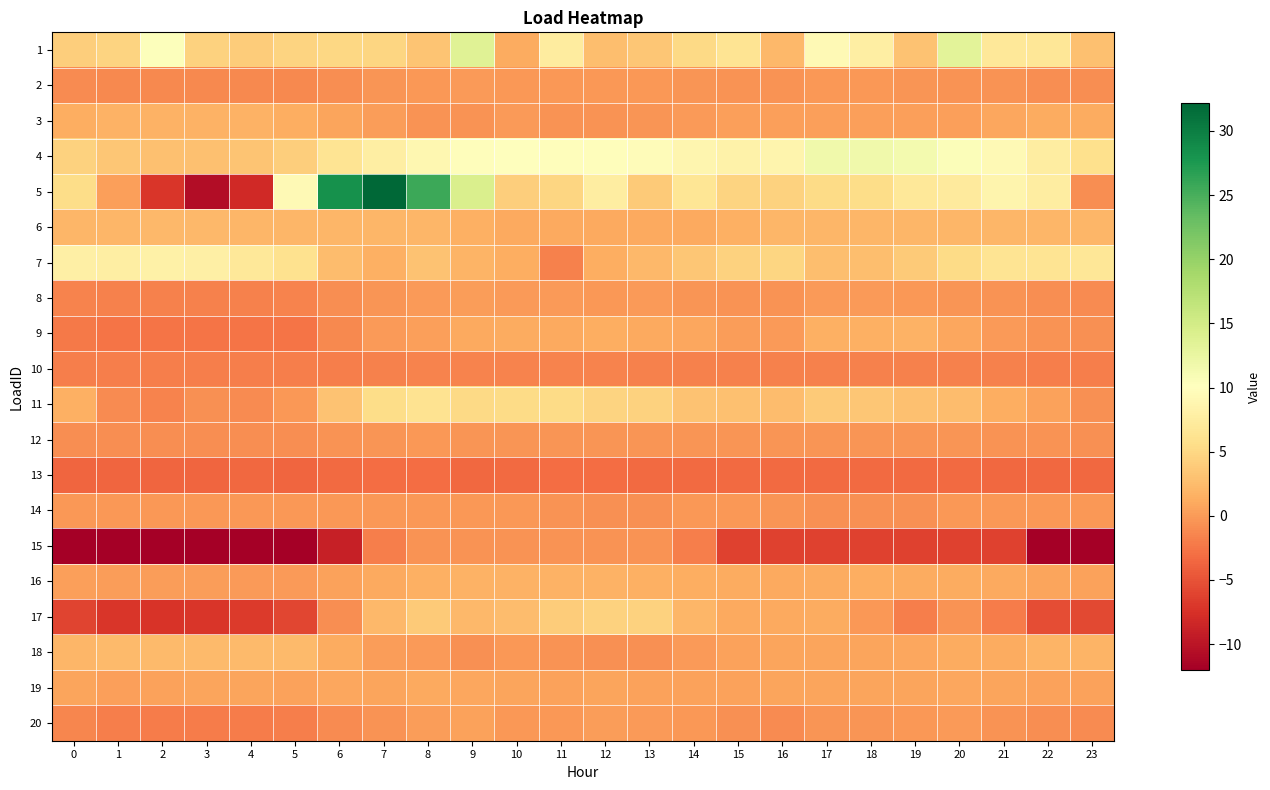

Reading left to right, list all the values displayed in this chart.

1: 0=4.1	1=4.6	2=10.3	3=4.5	4=4.0	5=4.7	6=5.0	7=4.9	8=3.3	9=13.6	10=1.2	11=7.4	12=2.7	13=3.5	14=5.1	15=6.4	16=2.2	17=9.2	18=7.8	19=3.1	20=13.3	21=6.8	22=6.7	23=2.9
2: 0=-1.1	1=-1.2	2=-1.3	3=-1.2	4=-1.3	5=-1.1	6=-0.9	7=-0.4	8=-0.1	9=-0.0	10=-0.1	11=-0.1	12=-0.1	13=-0.1	14=-0.4	15=-0.5	16=-0.5	17=-0.2	18=-0.2	19=-0.3	20=-0.5	21=-0.6	22=-0.8	23=-0.9
3: 0=1.4	1=1.7	2=1.7	3=1.7	4=1.7	5=1.4	6=0.6	7=0.1	8=-0.5	9=-0.5	10=-0.0	11=-0.5	12=-0.5	13=-0.4	14=-0.0	15=0.3	16=0.4	17=0.4	18=0.4	19=0.4	20=0.4	21=0.8	22=1.3	23=1.3
4: 0=4.5	1=3.5	2=3.0	3=2.9	4=3.3	5=4.1	6=6.3	7=7.7	8=8.9	9=9.8	10=9.9	11=9.8	12=9.8	13=9.7	14=8.7	15=8.3	16=8.6	17=11.7	18=11.7	19=11.3	20=10.5	21=9.3	22=7.6	23=5.8
5: 0=5.5	1=0.4	2=-7.0	3=-10.7	4=-8.0	5=9.3	6=28.3	7=32.2	8=25.6	9=14.2	10=4.1	11=4.8	12=7.6	13=3.8	14=6.5	15=4.6	16=4.6	17=5.4	18=5.5	19=6.8	20=7.3	21=8.6	22=7.6	23=-0.9
6: 0=2.1	1=2.1	2=2.1	3=2.1	4=2.1	5=2.1	6=2.1	7=2.0	8=2.0	9=1.5	10=1.0	11=1.0	12=1.1	13=1.1	14=1.1	15=1.6	16=2.0	17=2.0	18=2.0	19=2.0	20=2.0	21=2.1	22=2.1	23=2.1
7: 0=8.0	1=7.8	2=8.0	3=7.9	4=7.0	5=6.1	6=2.6	7=1.6	8=3.1	9=1.9	10=1.3	11=-1.8	12=1.3	13=2.2	14=3.4	15=4.5	16=4.8	17=2.8	18=2.8	19=3.8	20=5.3	21=6.4	22=6.4	23=6.7
8: 0=-1.6	1=-1.7	2=-1.7	3=-1.7	4=-1.7	5=-1.6	6=-0.9	7=-0.3	8=0.0	9=0.1	10=0.0	11=-0.1	12=-0.1	13=-0.1	14=-0.3	15=-0.6	16=-0.6	17=-0.1	18=-0.1	19=-0.1	20=-0.3	21=-0.6	22=-0.9	23=-1.1
9: 0=-2.3	1=-2.7	2=-2.5	3=-2.6	4=-2.6	5=-2.6	6=-1.1	7=-0.0	8=0.4	9=0.9	10=1.2	11=1.1	12=1.4	13=1.0	14=0.9	15=0.2	16=0.1	17=1.5	18=1.5	19=1.6	20=0.9	21=0.1	22=-0.5	23=-0.8
10: 0=-1.9	1=-1.9	2=-1.9	3=-1.9	4=-1.9	5=-1.9	6=-1.9	7=-1.7	8=-1.6	9=-1.5	10=-1.6	11=-1.5	12=-1.6	13=-1.7	14=-1.7	15=-1.7	16=-1.8	17=-1.8	18=-1.8	19=-1.8	20=-1.8	21=-1.8	22=-1.9	23=-1.9
11: 0=1.6	1=-1.0	2=-1.6	3=-0.7	4=-1.1	5=-0.2	6=3.1	7=5.5	8=6.2	9=5.2	10=5.2	11=5.3	12=4.6	13=4.5	14=3.1	15=3.0	16=2.6	17=3.7	18=3.4	19=2.9	20=2.6	21=1.4	22=0.5	23=-0.7
12: 0=-0.9	1=-0.9	2=-1.0	3=-0.9	4=-0.9	5=-0.8	6=-0.5	7=-0.3	8=-0.2	9=-0.3	10=-0.4	11=-0.3	12=-0.4	13=-0.3	14=-0.4	15=-0.4	16=-0.4	17=-0.3	18=-0.4	19=-0.4	20=-0.4	21=-0.5	22=-0.6	23=-0.7
13: 0=-3.6	1=-3.6	2=-3.6	3=-3.6	4=-3.5	5=-3.6	6=-3.2	7=-3.1	8=-3.1	9=-3.5	10=-3.2	11=-3.1	12=-3.2	13=-3.3	14=-3.2	15=-3.2	16=-3.3	17=-3.3	18=-3.3	19=-3.2	20=-3.2	21=-3.5	22=-3.5	23=-3.5
14: 0=-0.1	1=-0.1	2=-0.1	3=-0.1	4=-0.1	5=-0.1	6=-0.1	7=-0.1	8=-0.1	9=-0.1	10=-0.1	11=-0.6	12=-0.7	13=-0.7	14=-0.1	15=-0.1	16=-0.3	17=-0.8	18=-0.8	19=-0.8	20=-0.1	21=-0.1	22=-0.1	23=-0.1
15: 0=-12.0	1=-12.0	2=-12.0	3=-12.0	4=-12.0	5=-12.0	6=-9.1	7=-2.0	8=-0.6	9=-0.6	10=-0.6	11=-0.6	12=-0.6	13=-0.6	14=-2.0	15=-6.3	16=-6.3	17=-6.3	18=-6.3	19=-6.3	20=-6.3	21=-6.3	22=-11.8	23=-11.8
16: 0=0.3	1=0.2	2=0.1	3=0.1	4=-0.1	5=0.0	6=0.6	7=1.0	8=1.5	9=1.7	10=1.7	11=1.7	12=1.6	13=1.6	14=1.4	15=1.1	16=1.1	17=1.2	18=1.3	19=1.2	20=1.1	21=1.0	22=0.7	23=0.5
17: 0=-6.1	1=-7.0	2=-7.2	3=-7.1	4=-6.7	5=-5.9	6=-0.9	7=2.2	8=3.7	9=2.2	10=2.5	11=3.9	12=4.4	13=4.4	14=2.0	15=1.0	16=1.1	17=1.2	18=-0.3	19=-1.9	20=-0.5	21=-2.0	22=-5.4	23=-5.6
18: 0=2.0	1=2.5	2=2.5	3=2.5	4=2.5	5=2.5	6=1.2	7=0.1	8=-0.0	9=-0.6	10=-0.2	11=-0.5	12=-0.6	13=-0.6	14=-0.0	15=0.5	16=0.6	17=0.6	18=0.6	19=0.8	20=1.2	21=1.2	22=1.9	23=1.9
19: 0=0.7	1=0.4	2=0.6	3=0.6	4=0.6	5=0.6	6=0.8	7=0.7	8=1.0	9=0.8	10=0.6	11=0.6	12=0.7	13=0.5	14=0.5	15=0.5	16=0.7	17=0.7	18=0.6	19=0.7	20=0.8	21=0.6	22=0.5	23=0.6
20: 0=-1.5	1=-2.0	2=-2.0	3=-2.0	4=-2.0	5=-1.9	6=-1.0	7=-0.5	8=0.2	9=0.6	10=-0.2	11=-0.2	12=0.1	13=0.0	14=-0.1	15=-0.7	16=-1.0	17=-0.4	18=-0.3	19=-0.1	20=-0.1	21=-0.5	22=-0.9	23=-1.1